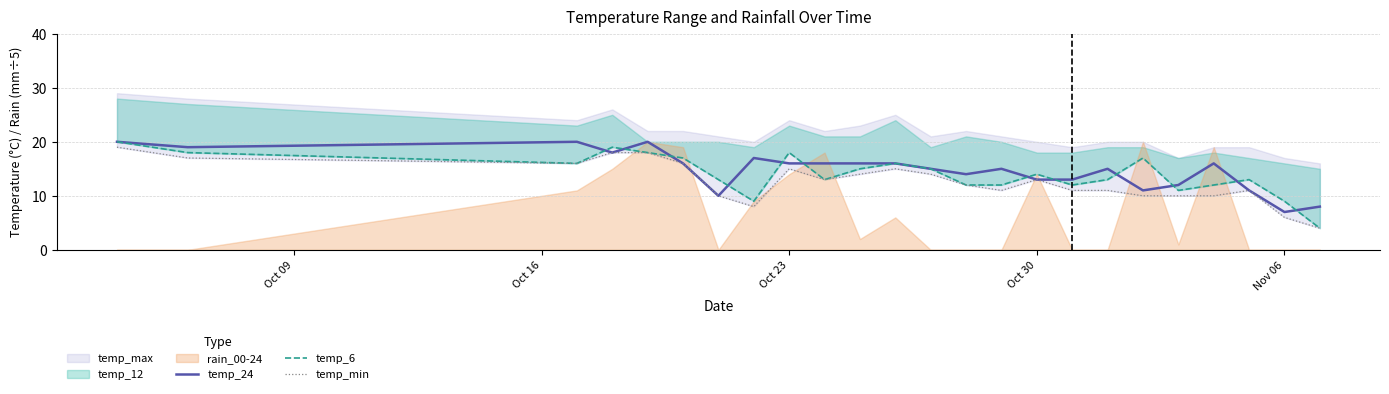

What is the highest value of the temp_24 series?

20